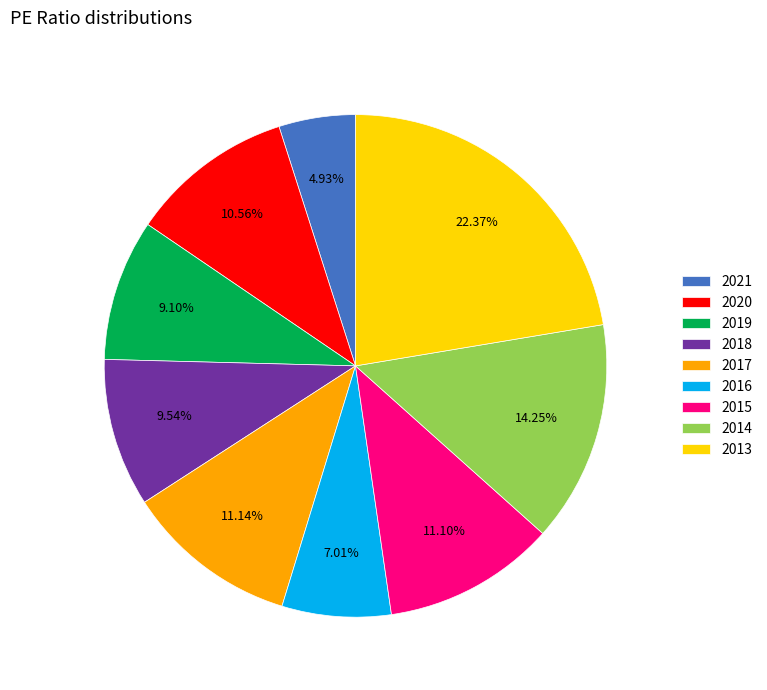

To the nearest percent, what is the average slice percentage?

11%